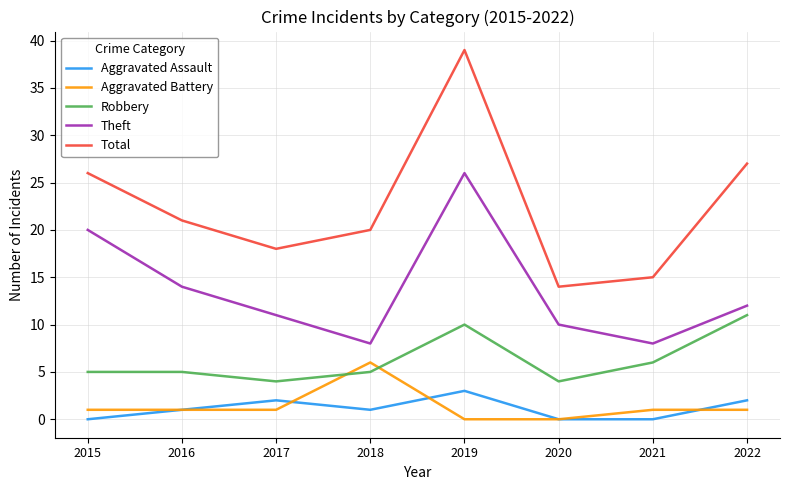

What is the sum of all Aggravated Assault values?

9